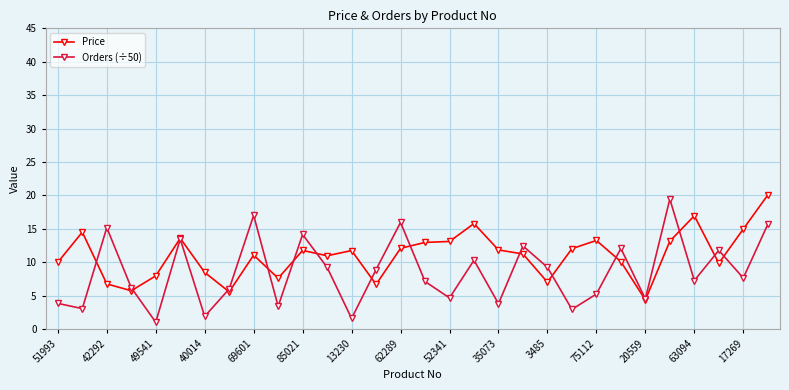

What is the value of the Price point at the 1st from the left?

10.0